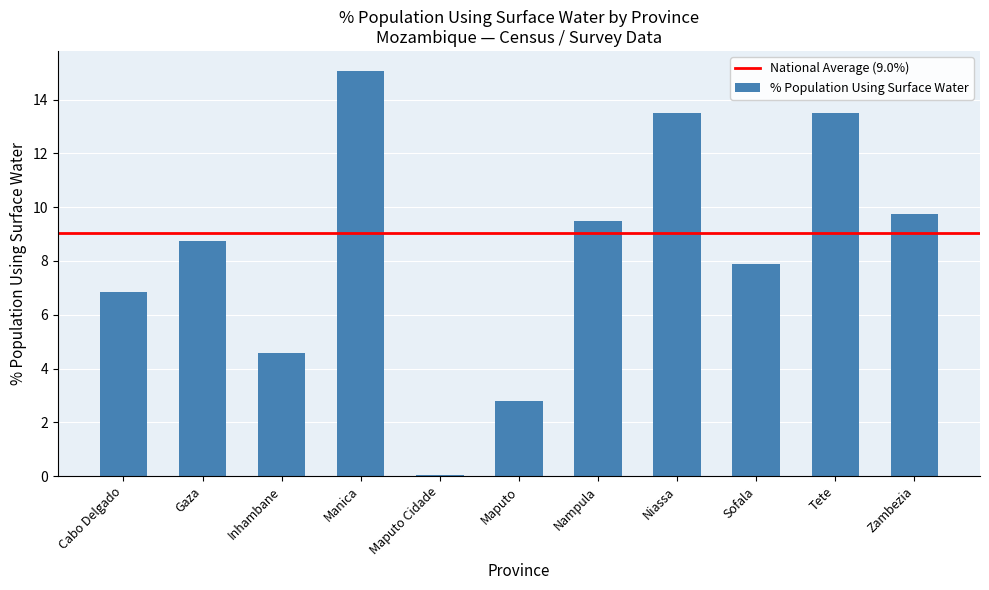

What is the average value?

8.4